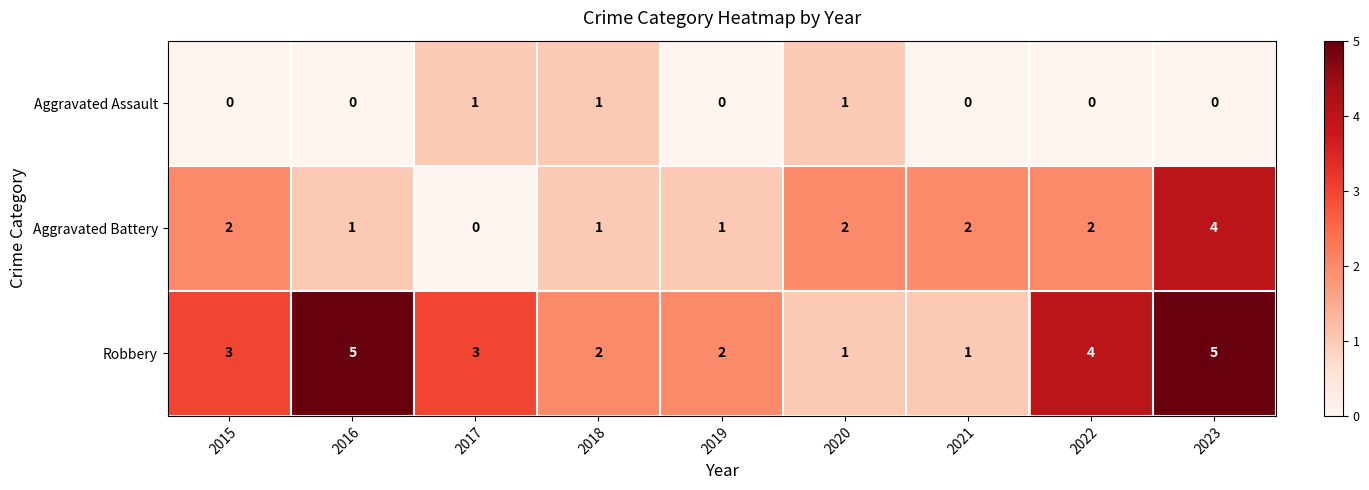

Which series has the largest total across all categories?

Robbery